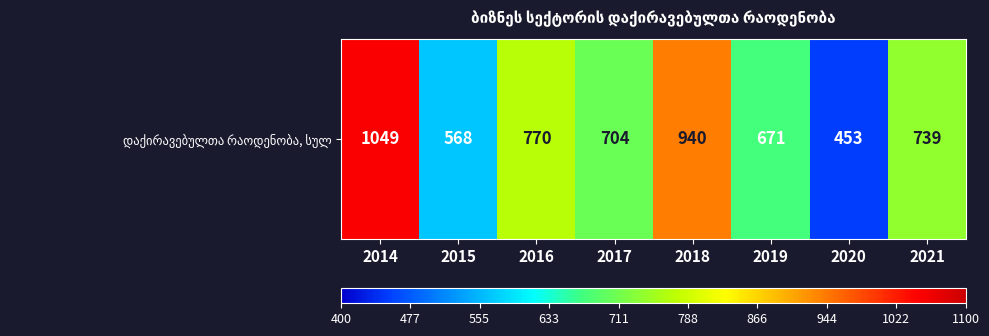

List the labels in order of value, smallest first.

2020, 2015, 2019, 2017, 2021, 2016, 2018, 2014